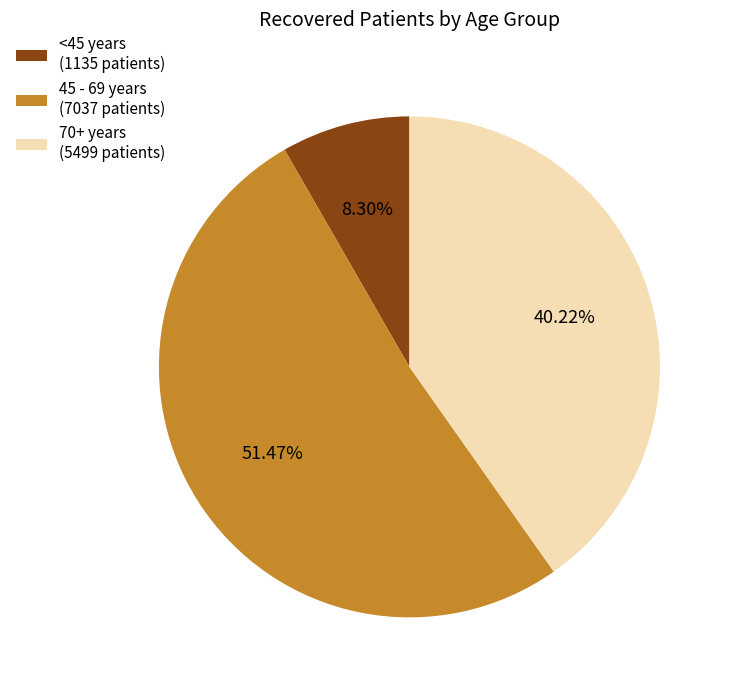

Approximately how many times larger is the value at 45 - 69 years (7037 patients) compared to 70+ years (5499 patients)?

1.3